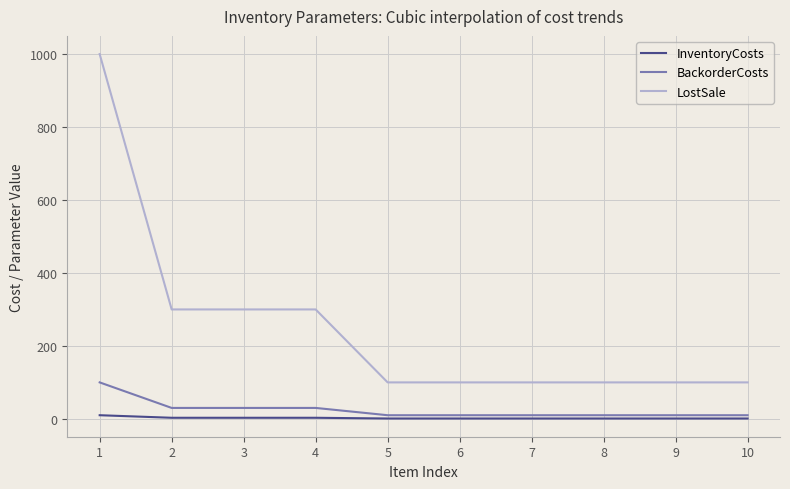

What is the highest value of the LostSale series?

1000